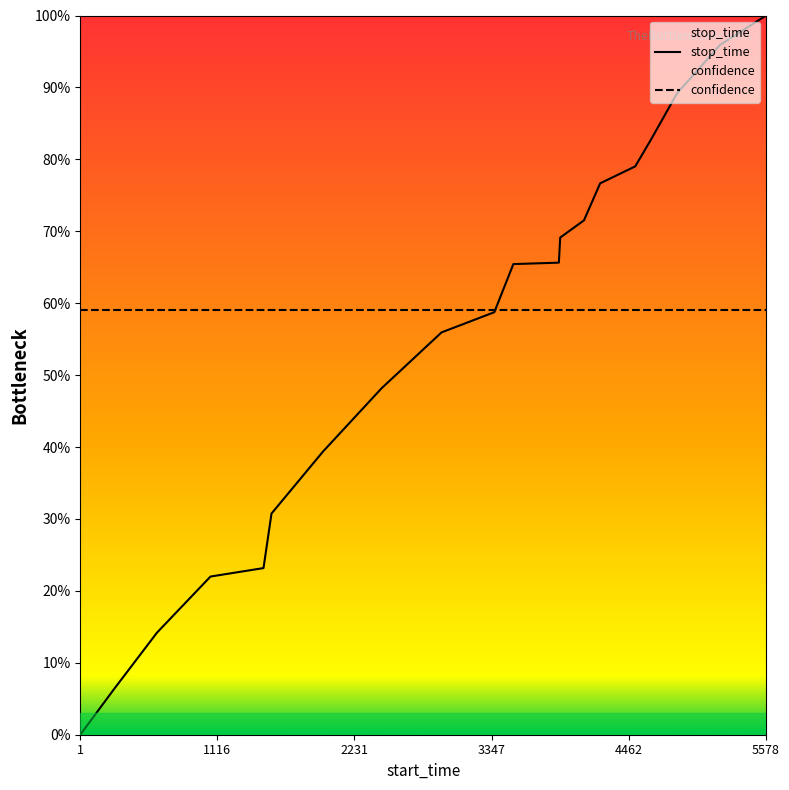

What is the sum of all values?

1093.9